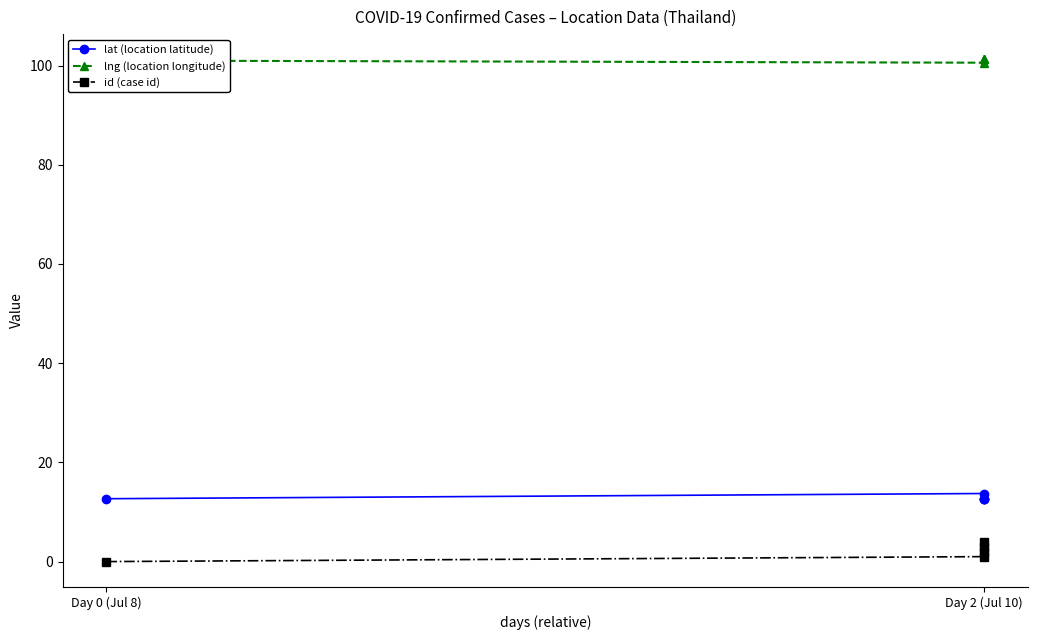

Where is lng (location longitude) nearest to the value 100?

Day 2 (Jul 10)